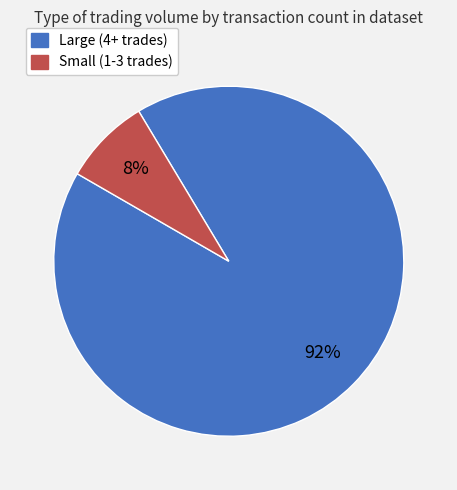

Does any single category account for the majority?

Yes